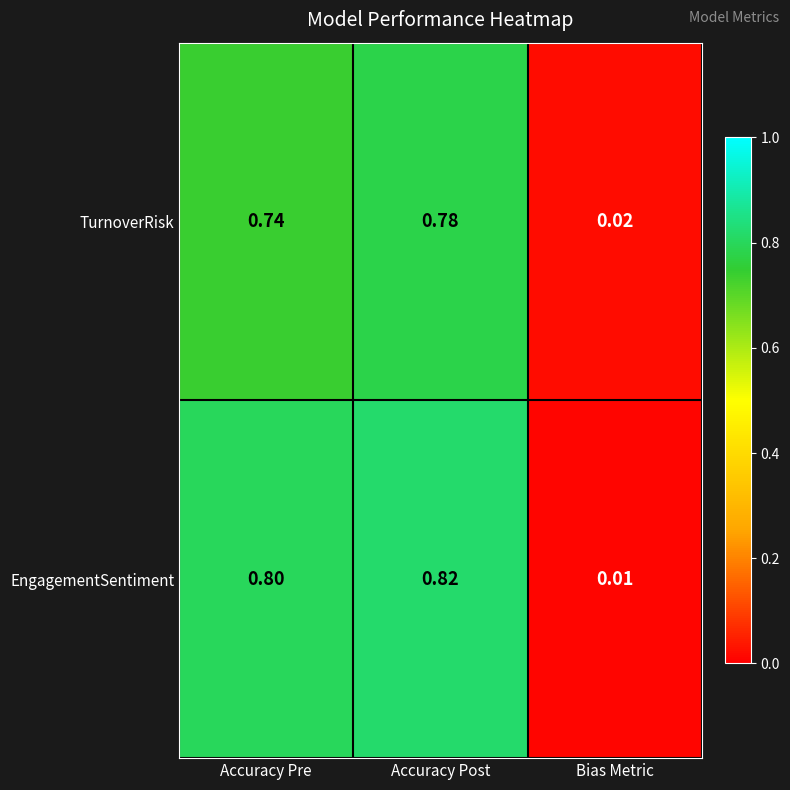

At how many categories does at least one series exceed 0?

3